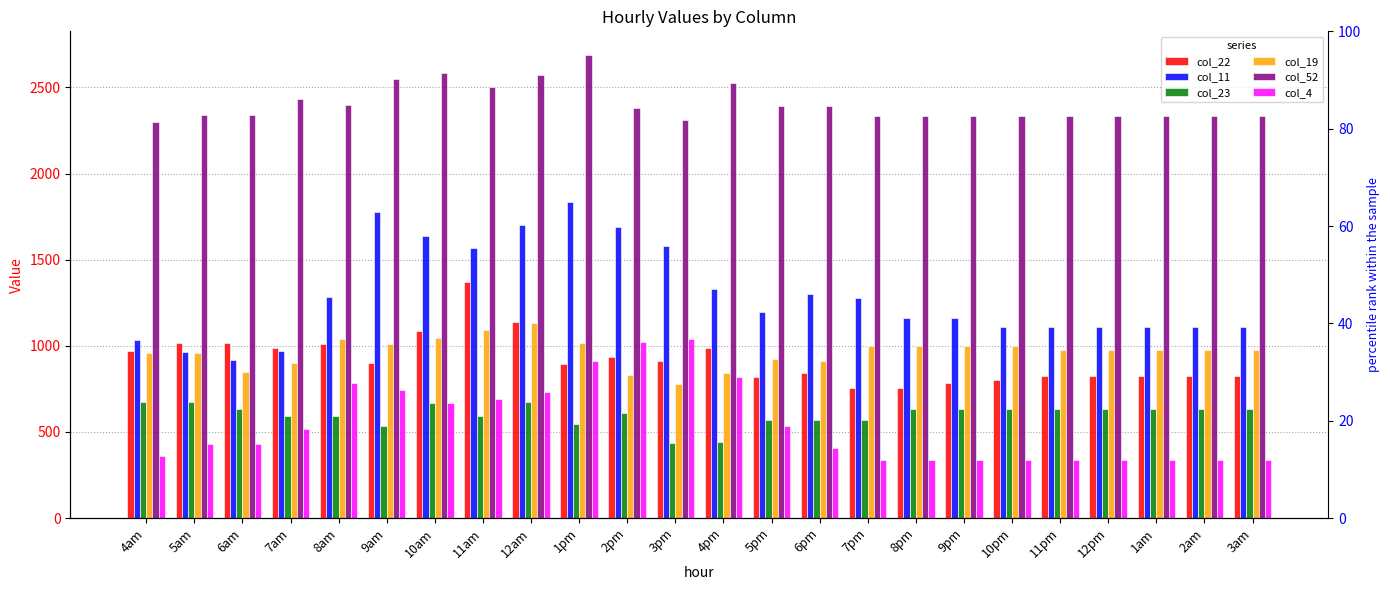

Which series has the largest range (max minus min)?

col_11